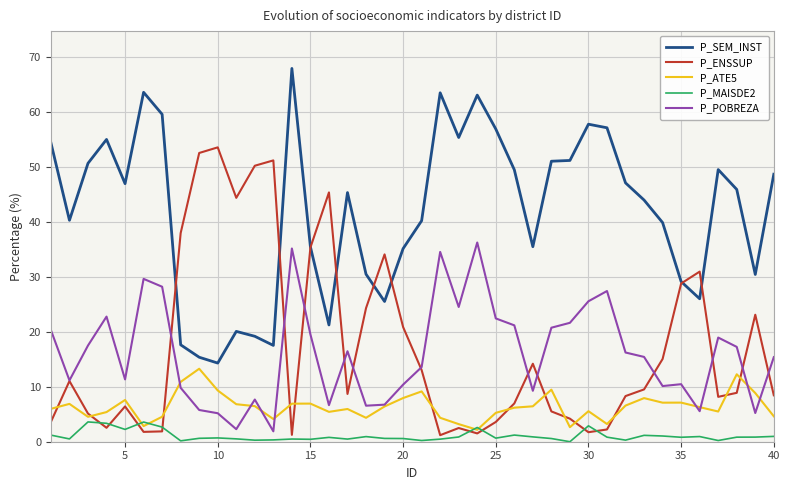

What is the difference between the maximum and second lowest values in the P_SEM_INST series?

52.5